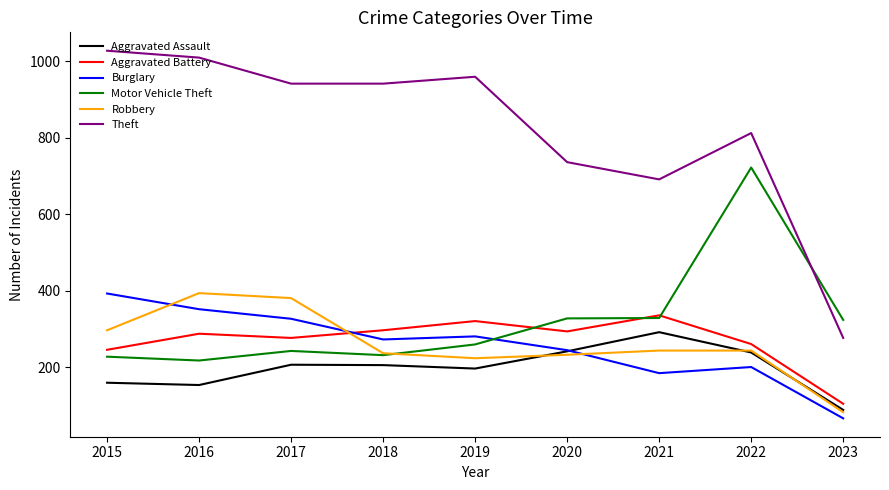

What is the difference between the maximum and second lowest values in the Robbery series?

170